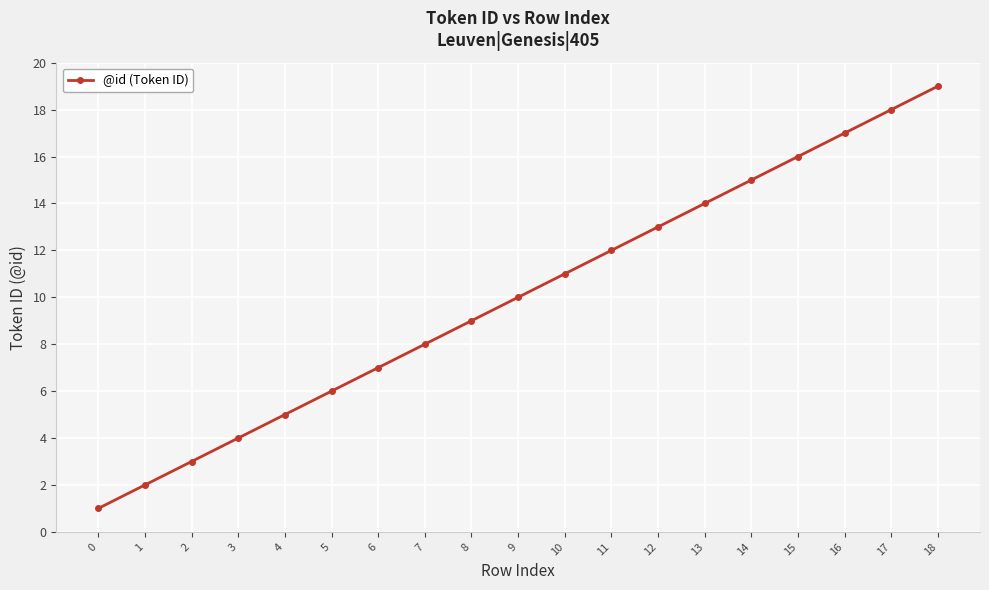

How many data points are less than 10?

9